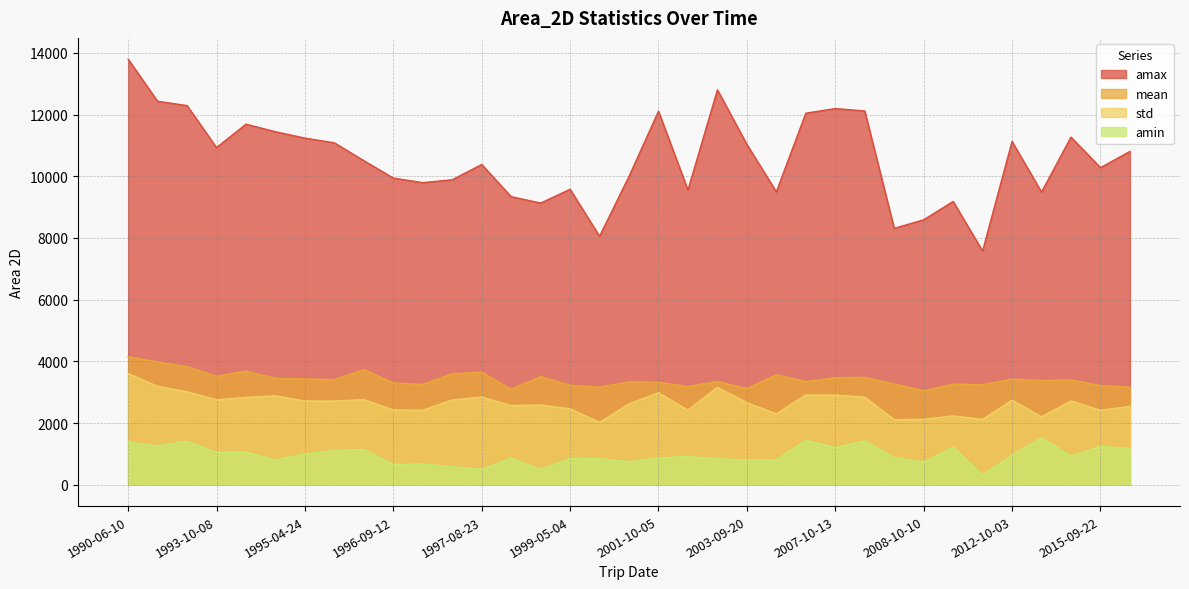

In std, how many points are lower than both neighbors (excluding endpoints)?

11